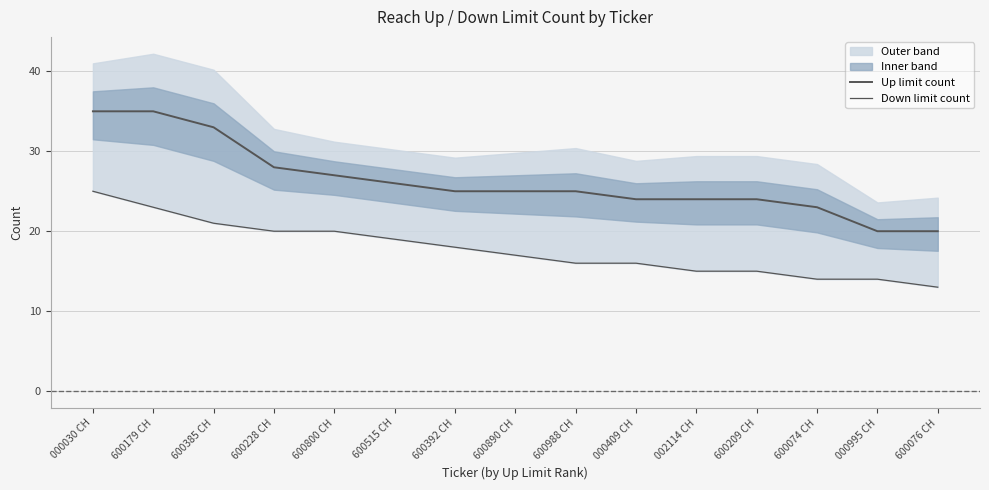

Is the value of Up limit count at 002114 CH greater than the value of Down limit count at 600209 CH?

Yes